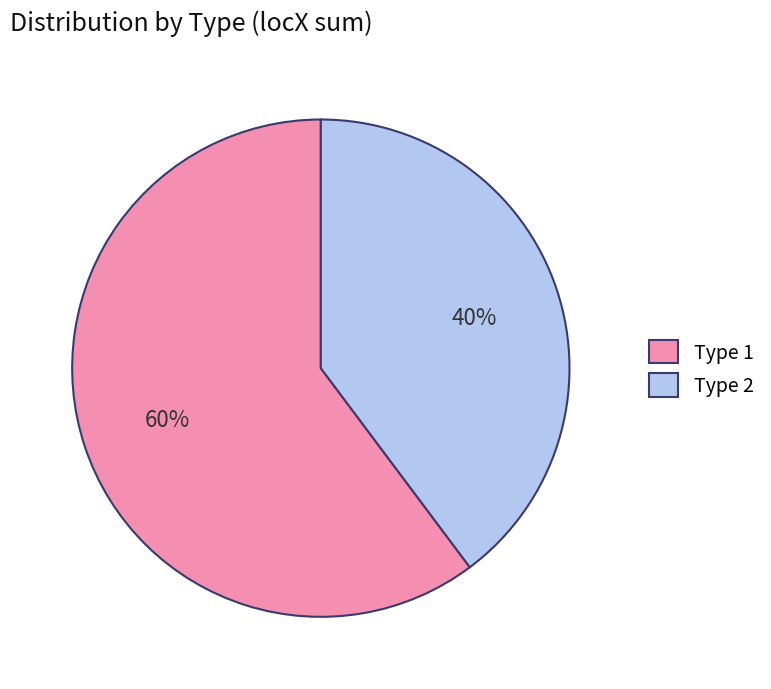

The Type 2 slice represents 52% of the pie. True or false?

False